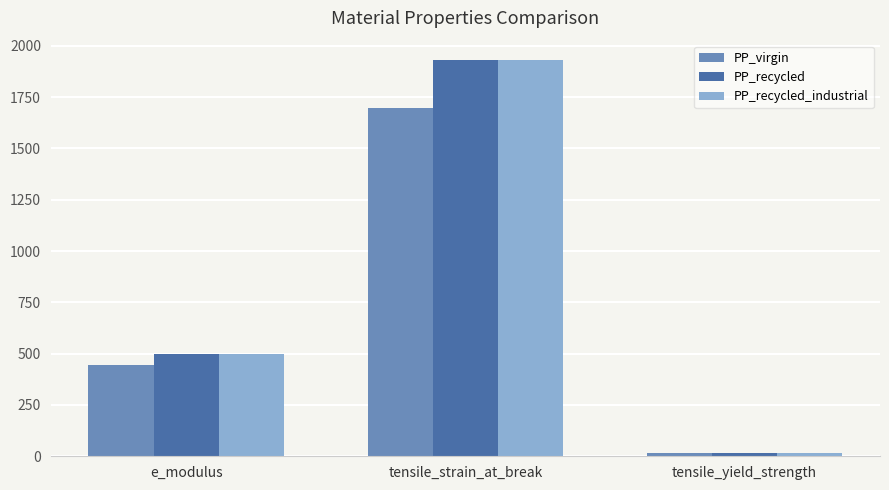

Is the value of PP_virgin at e_modulus greater than the value of PP_recycled at e_modulus?

No